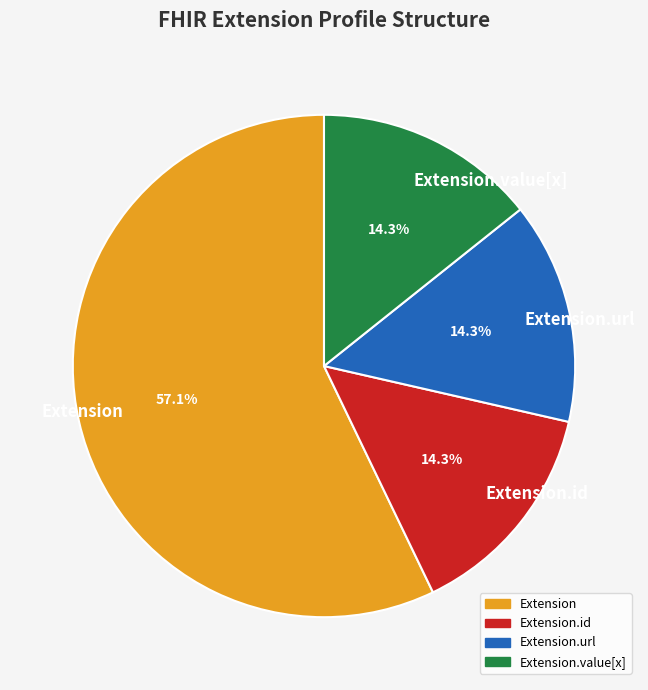

Combined, what portion of the pie is Extension.id and Extension.url?

28.6%